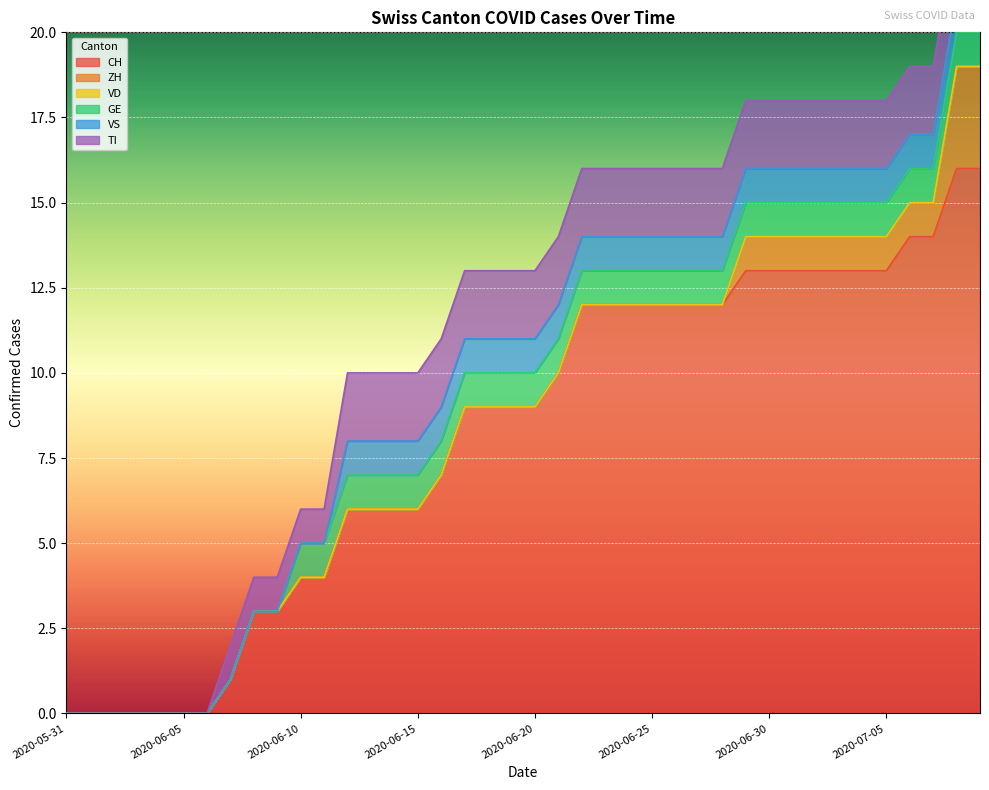

At which category does the chart reach its peak across all series?

2020-07-08